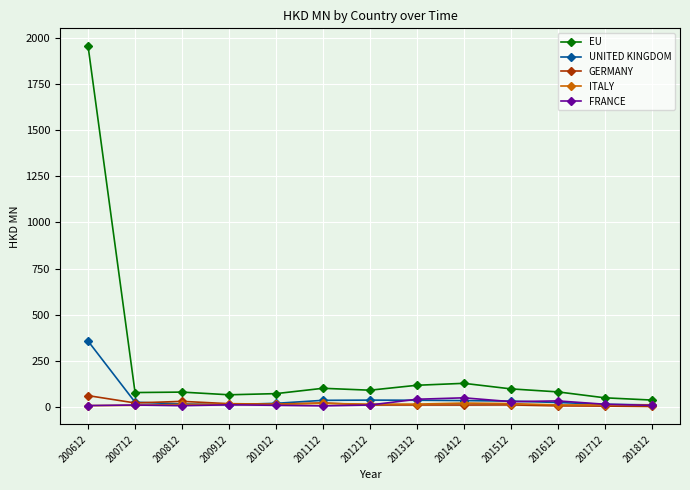

At which category is the sum across all series the highest?

200612